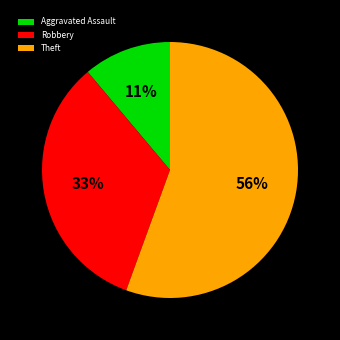

The Theft slice represents 56% of the pie. True or false?

True